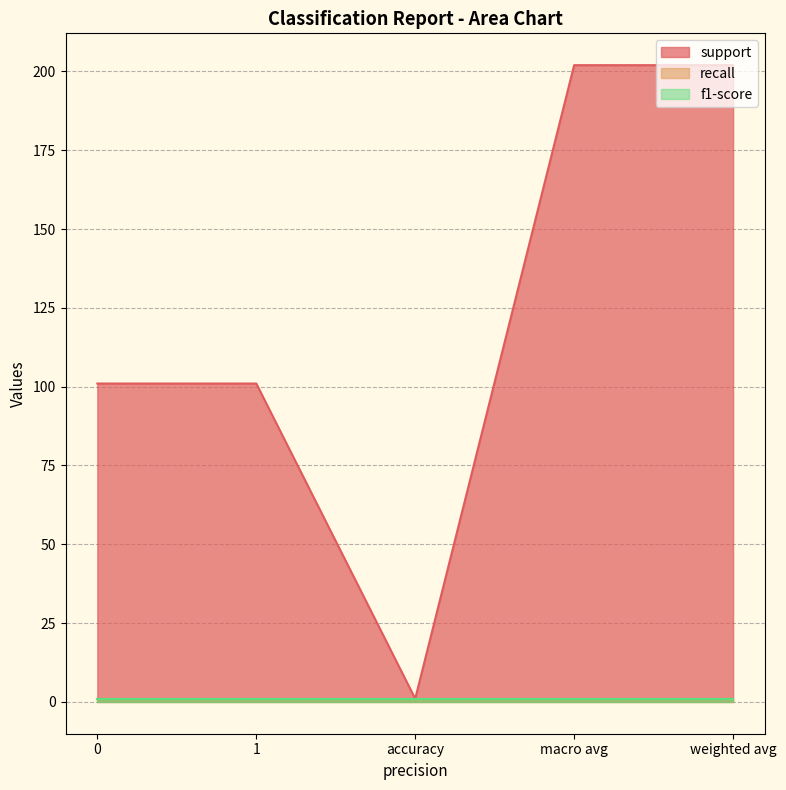

True or false: recall has more than 0 interior local peaks.

False